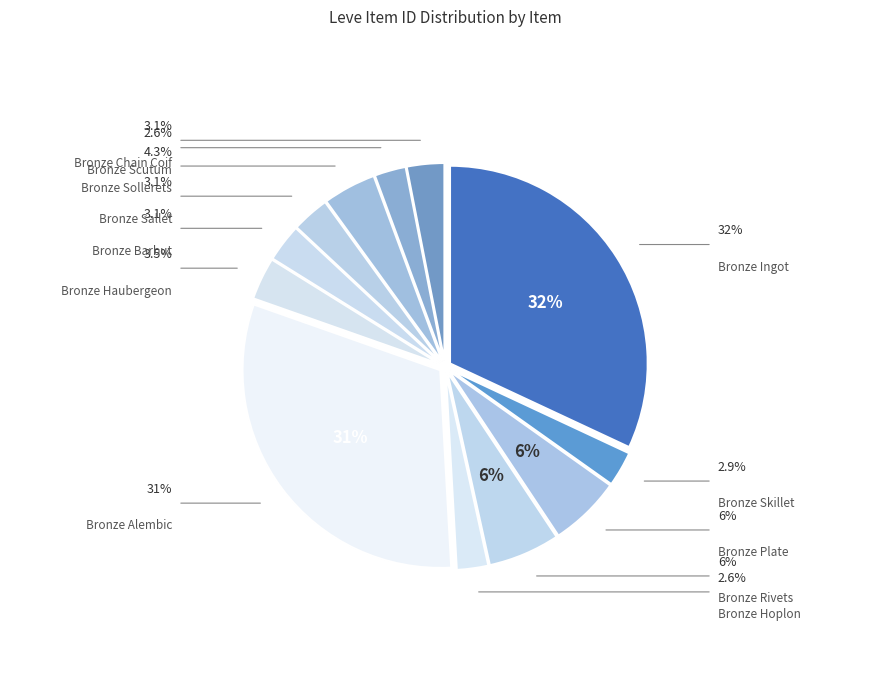

To the nearest percent, what is the combined percentage of Bronze Haubergeon and Bronze Plate?

9%